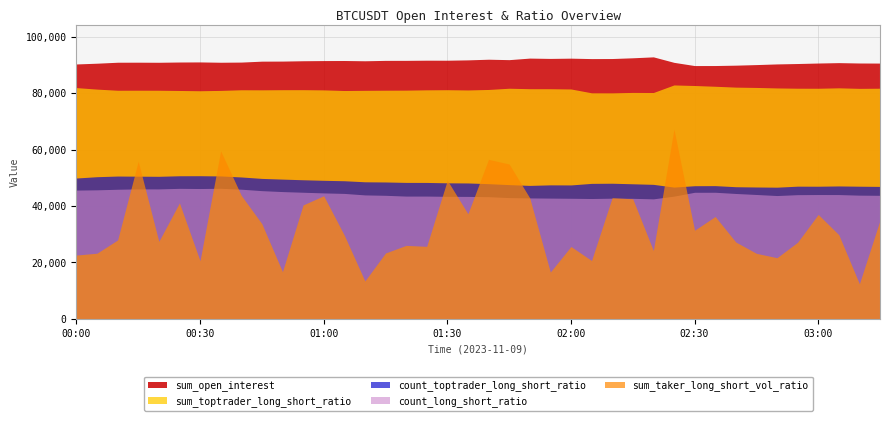

Where does the sum_open_interest series first go above 91387?

2023-11-09 00:45